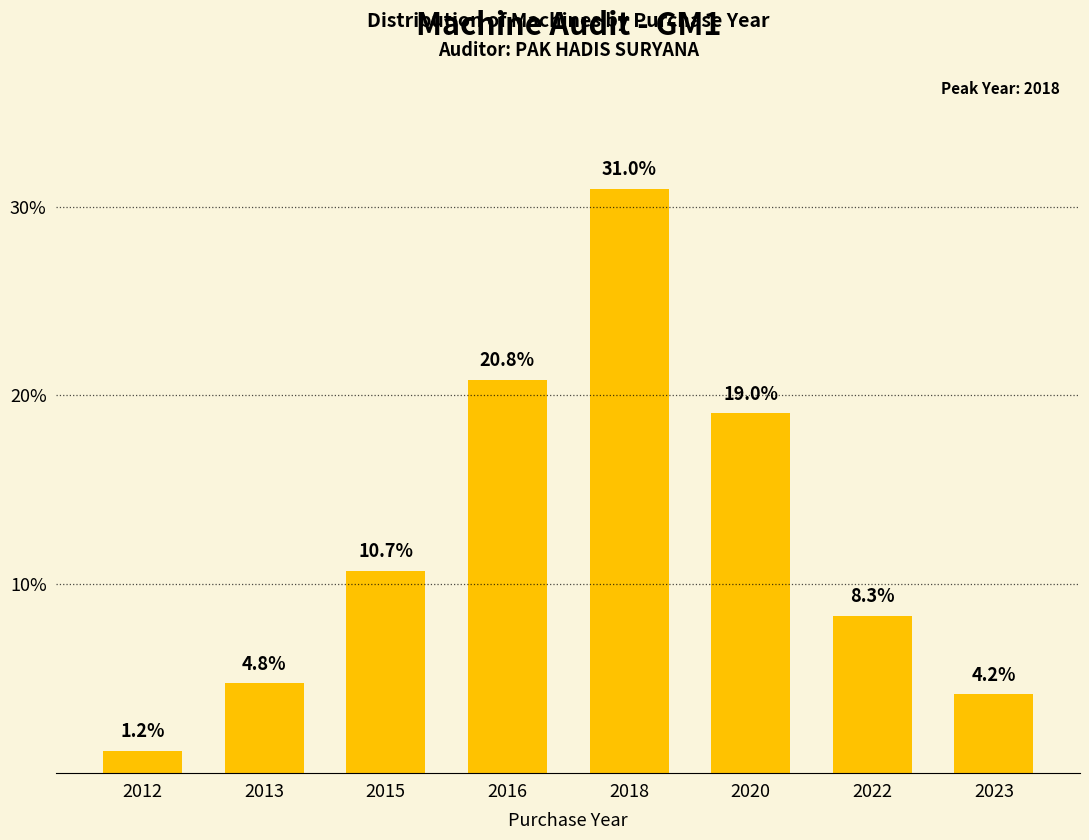

Reading left to right, transcribe all the data shown in this chart.

2012=1.2	2013=4.8	2015=10.7	2016=20.8	2018=31.0	2020=19.0	2022=8.3	2023=4.2